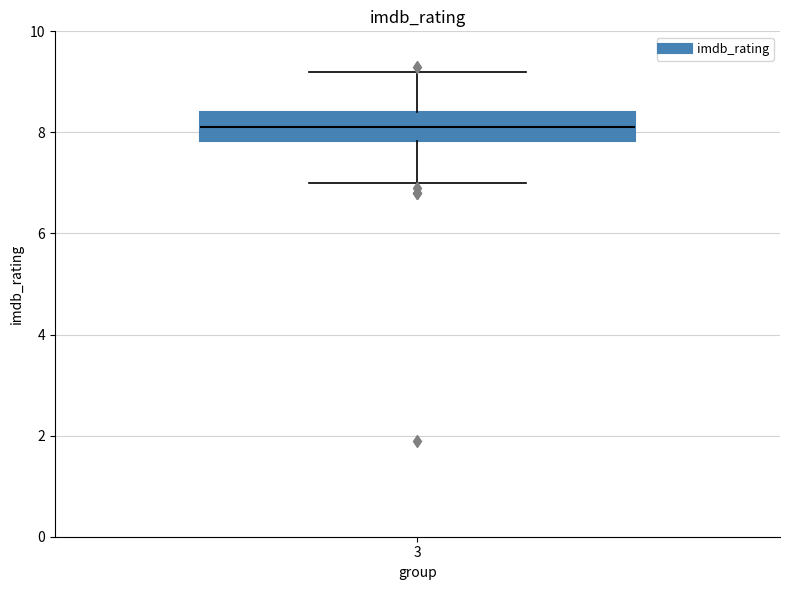

Read this box plot against the y-axis: the position of the median line, the range covered by the box, and the ends of both whiskers. The values are not printed on the chart, so give them approximately, as read against the axis.

median 8.2, box 7.8 to 8.4, whiskers 7.0 to 9.2